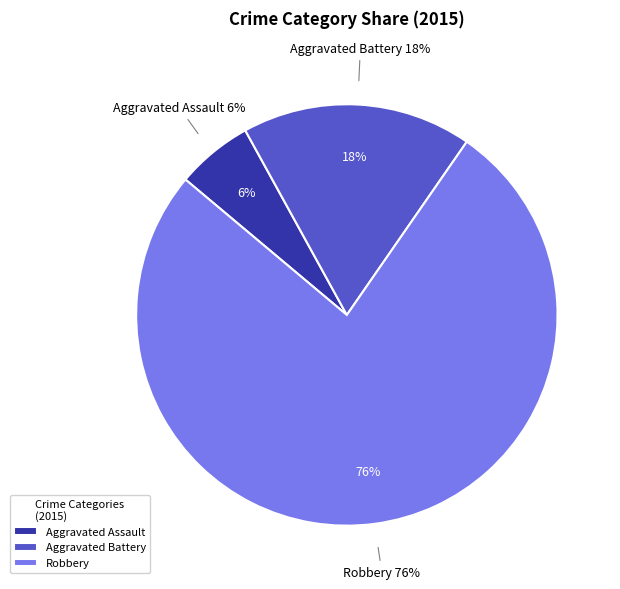

What is the total percentage of Aggravated Battery and Robbery?

94.1%